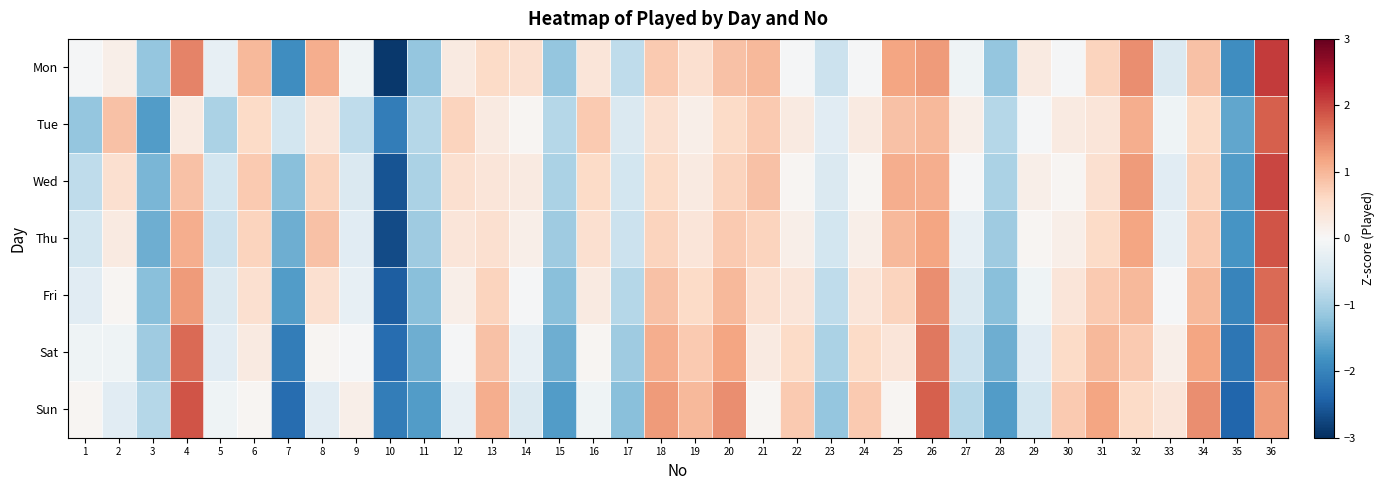

Reading left to right, list all the values displayed in this chart.

Mon: 1=-0.0	2=0.2	3=-1.2	4=1.5	5=-0.2	6=1.0	7=-1.9	8=1.1	9=-0.1	10=-2.9	11=-1.2	12=0.3	13=0.6	14=0.5	15=-1.2	16=0.4	17=-0.8	18=0.8	19=0.5	20=0.9	21=1.0	22=-0.0	23=-0.6	24=-0.0	25=1.2	26=1.3	27=-0.1	28=-1.2	29=0.3	30=-0.0	31=0.7	32=1.4	33=-0.4	34=0.9	35=-1.9	36=2.1
Tue: 1=-1.2	2=0.9	3=-1.7	4=0.3	5=-1.0	6=0.6	7=-0.5	8=0.4	9=-0.8	10=-2.1	11=-0.9	12=0.7	13=0.3	14=0.1	15=-0.9	16=0.8	17=-0.4	18=0.5	19=0.2	20=0.6	21=0.8	22=0.3	23=-0.3	24=0.3	25=0.9	26=1.0	27=0.2	28=-0.9	29=-0.0	30=0.3	31=0.4	32=1.1	33=-0.1	34=0.6	35=-1.6	36=1.8
Wed: 1=-0.8	2=0.5	3=-1.4	4=0.9	5=-0.5	6=0.8	7=-1.3	8=0.7	9=-0.4	10=-2.6	11=-1.0	12=0.5	13=0.4	14=0.3	15=-1.0	16=0.6	17=-0.5	18=0.6	19=0.3	20=0.7	21=0.9	22=0.1	23=-0.4	24=0.1	25=1.1	26=1.1	27=-0.0	28=-1.0	29=0.2	30=0.1	31=0.5	32=1.3	33=-0.3	34=0.7	35=-1.7	36=2.0
Thu: 1=-0.5	2=0.3	3=-1.5	4=1.1	5=-0.6	6=0.7	7=-1.5	8=0.9	9=-0.3	10=-2.7	11=-1.1	12=0.4	13=0.5	14=0.2	15=-1.1	16=0.5	17=-0.6	18=0.7	19=0.4	20=0.8	21=0.7	22=0.2	23=-0.5	24=0.2	25=1.0	26=1.2	27=-0.2	28=-1.1	29=0.1	30=0.2	31=0.6	32=1.2	33=-0.2	34=0.8	35=-1.8	36=1.9
Fri: 1=-0.3	2=0.1	3=-1.3	4=1.3	5=-0.4	6=0.5	7=-1.7	8=0.5	9=-0.2	10=-2.5	11=-1.3	12=0.2	13=0.7	14=-0.0	15=-1.3	16=0.3	17=-0.9	18=0.9	19=0.6	20=1.0	21=0.5	22=0.4	23=-0.8	24=0.4	25=0.7	26=1.4	27=-0.4	28=-1.3	29=-0.1	30=0.4	31=0.8	32=1.0	33=-0.0	34=1.0	35=-2.0	36=1.7
Sat: 1=-0.1	2=-0.1	3=-1.1	4=1.7	5=-0.3	6=0.3	7=-2.1	8=0.1	9=-0.0	10=-2.3	11=-1.5	12=-0.0	13=0.9	14=-0.2	15=-1.5	16=0.1	17=-1.1	18=1.1	19=0.8	20=1.2	21=0.3	22=0.6	23=-1.0	24=0.6	25=0.4	26=1.6	27=-0.6	28=-1.5	29=-0.3	30=0.6	31=1.0	32=0.8	33=0.2	34=1.2	35=-2.2	36=1.5
Sun: 1=0.1	2=-0.3	3=-0.9	4=1.9	5=-0.1	6=0.1	7=-2.3	8=-0.3	9=0.2	10=-2.1	11=-1.7	12=-0.2	13=1.1	14=-0.4	15=-1.7	16=-0.1	17=-1.3	18=1.3	19=1.0	20=1.4	21=0.1	22=0.8	23=-1.2	24=0.8	25=0.1	26=1.8	27=-0.9	28=-1.7	29=-0.5	30=0.8	31=1.2	32=0.6	33=0.4	34=1.4	35=-2.4	36=1.3